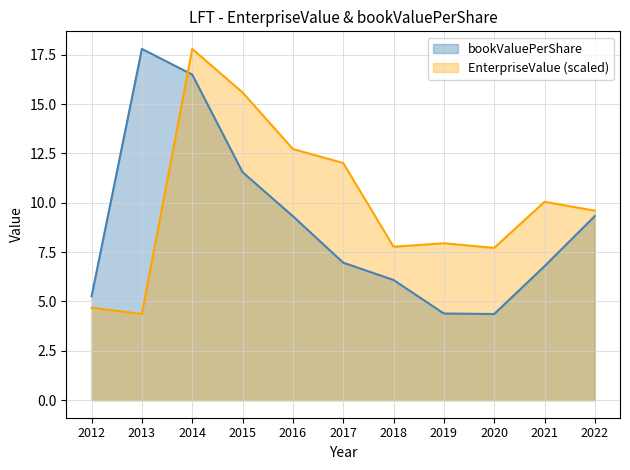

What are all the series names shown in the legend?

bookValuePerShare, EnterpriseValue (scaled)